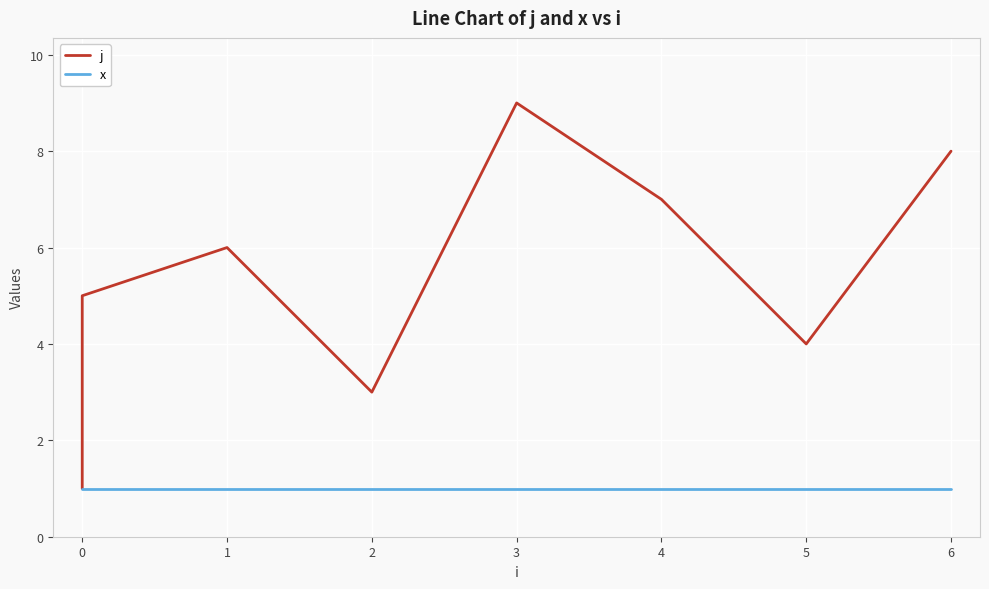

What is the sum of the x values at 3 and 0?

2